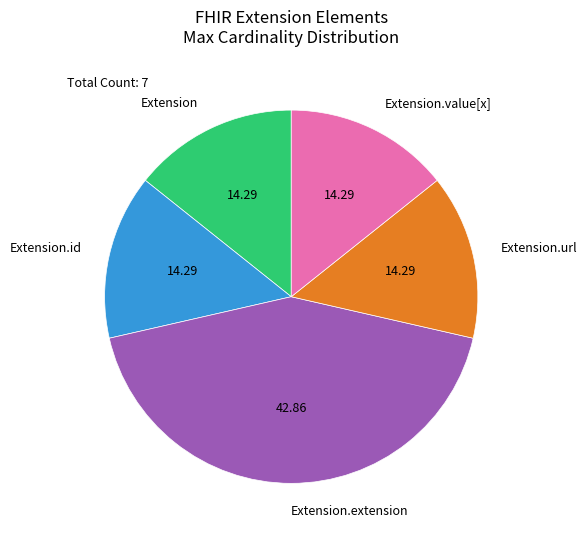

Does Extension.extension represent more than half of the total?

No